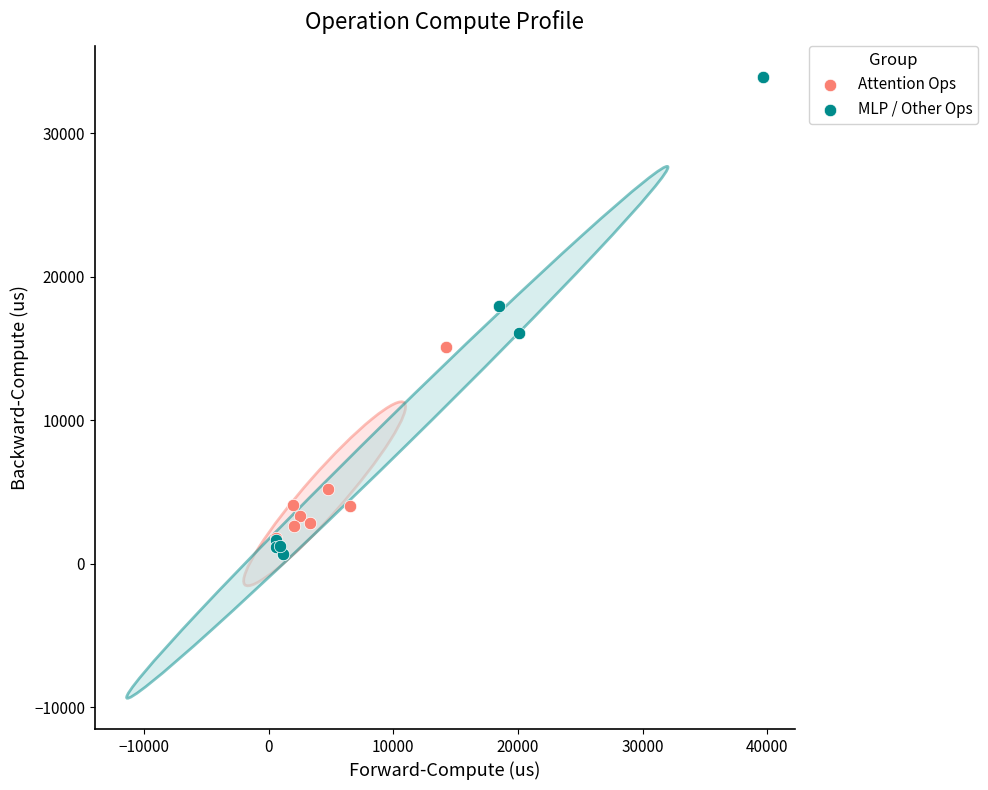

Which series reaches the minimum Y coordinate?

MLP / Other Ops